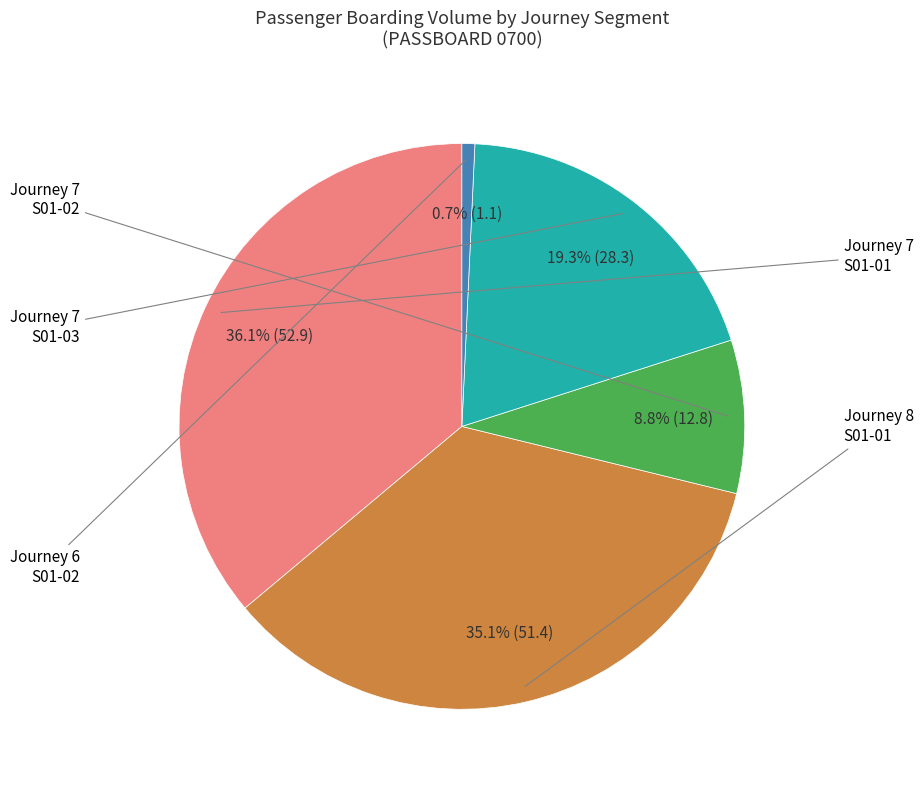

How many slices are in this pie chart?

5